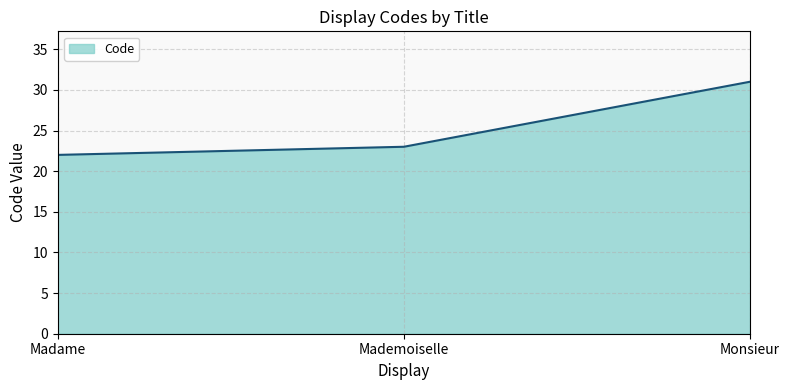

How many series are shown in this chart?

1